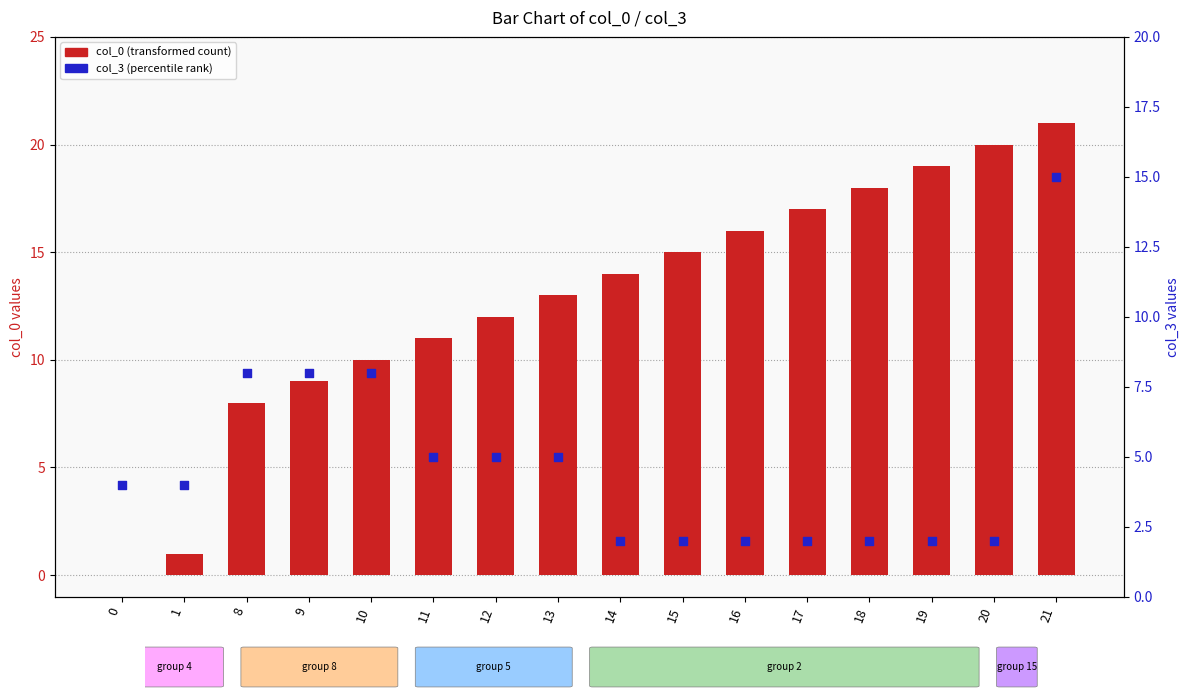

Which series has the largest total across all categories?

col_0 (transformed count)